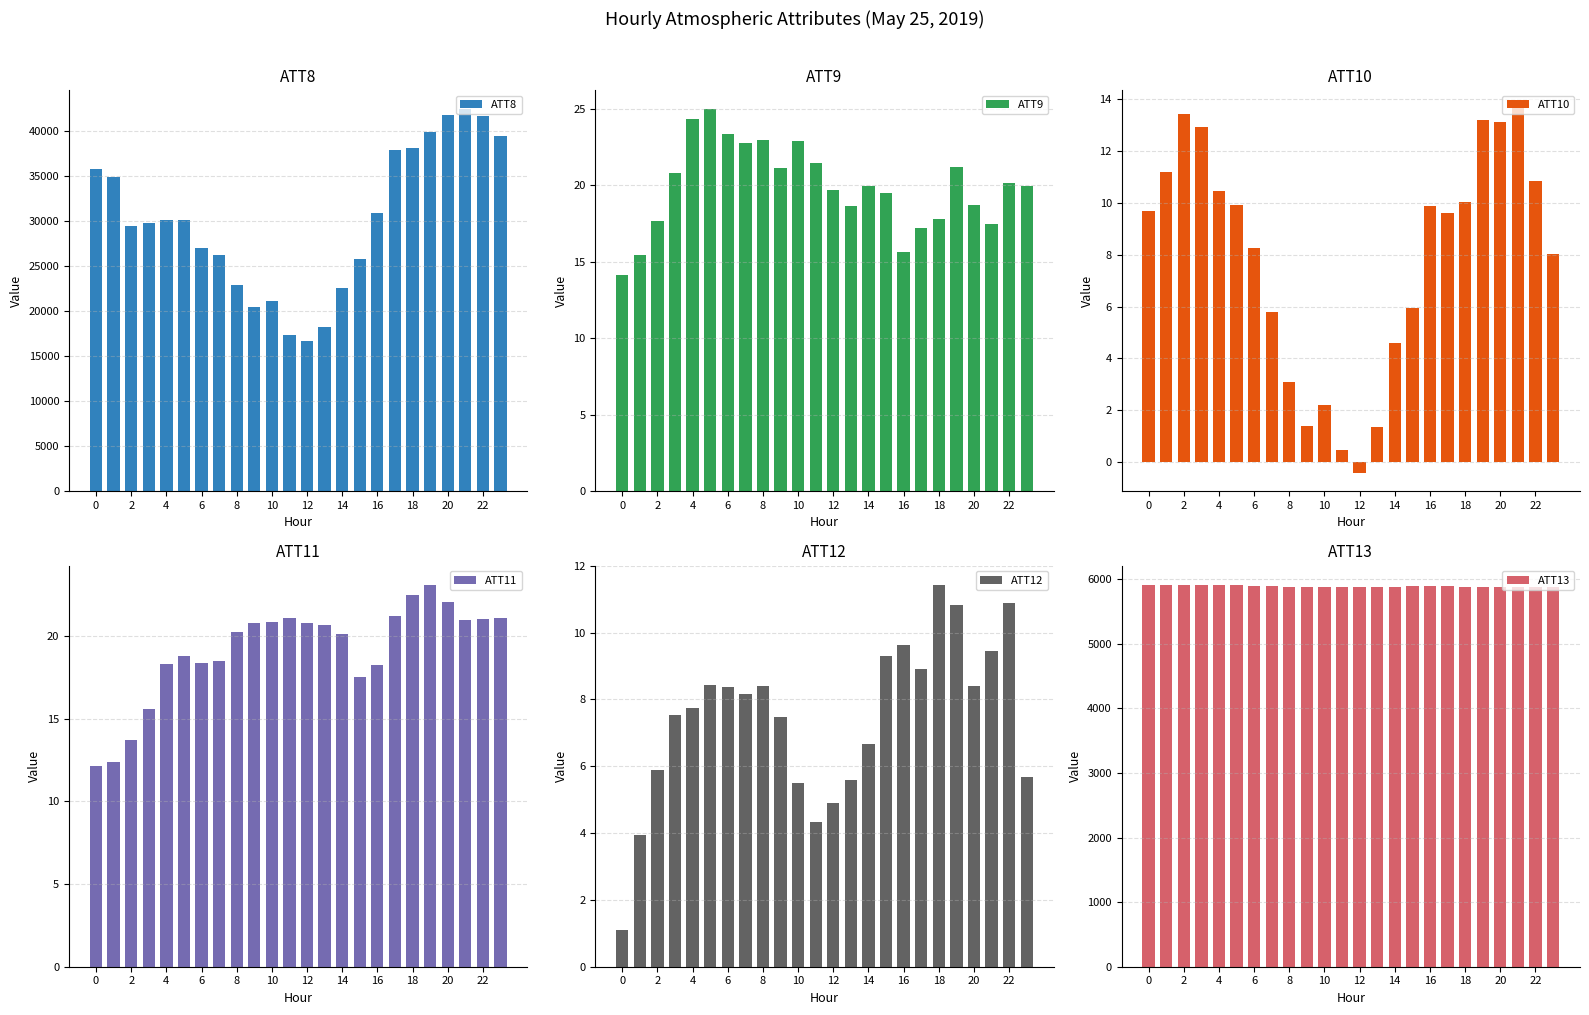

What is the value of the ATT8 bar at the 22nd from the left?

42400.0